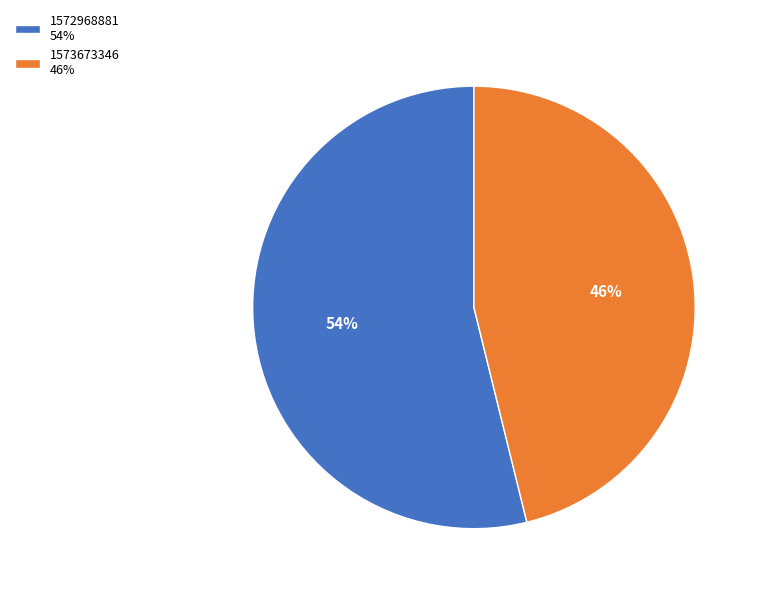

How many segments does this pie chart have?

2